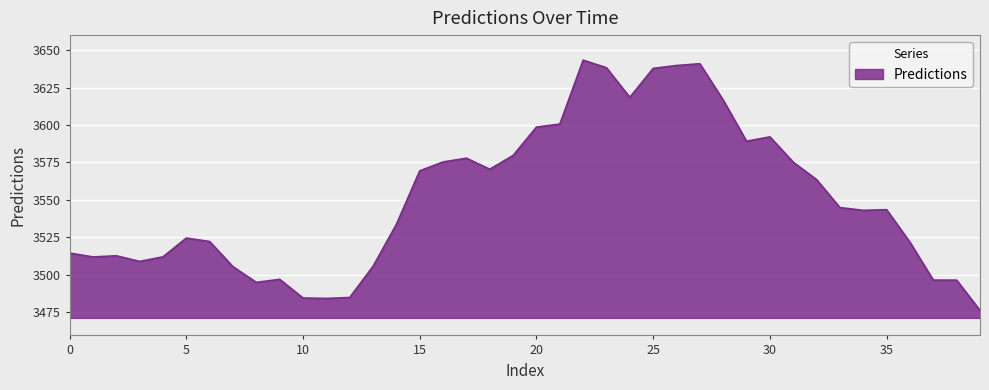

What is the minimum value shown in the chart?

3476.2